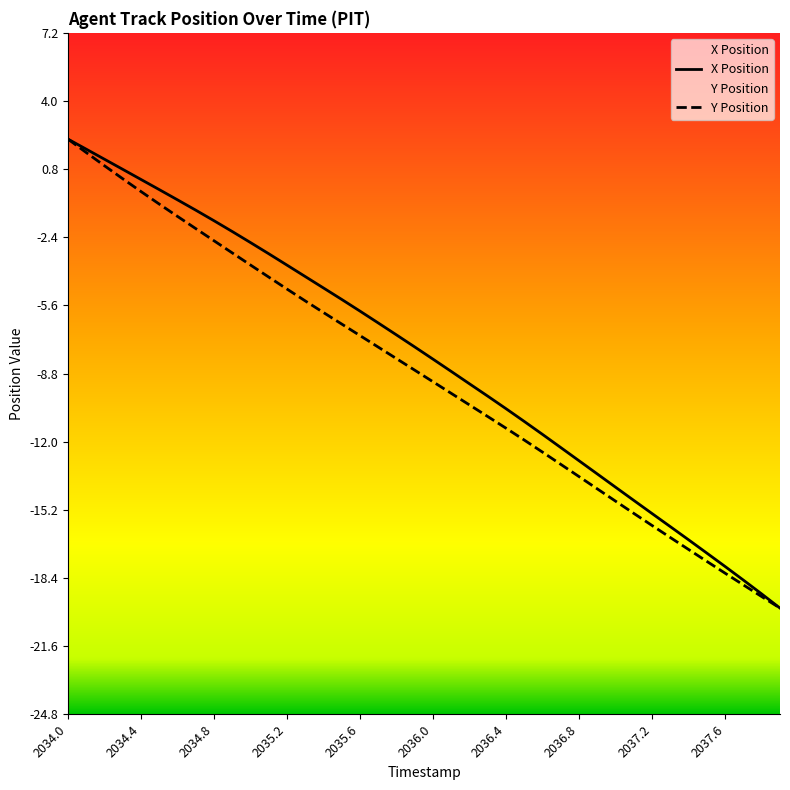

True or false: Y Position has more than 0 points higher than both neighbors.

False